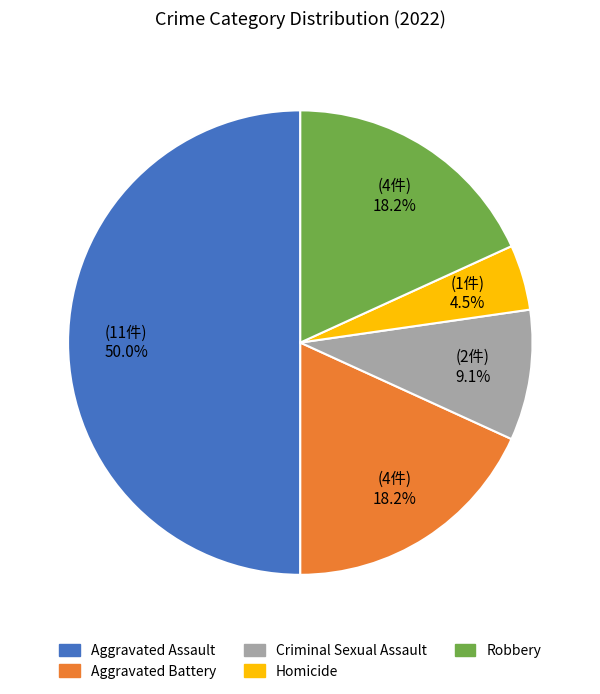

Which has a higher value, Homicide or Aggravated Battery?

Aggravated Battery